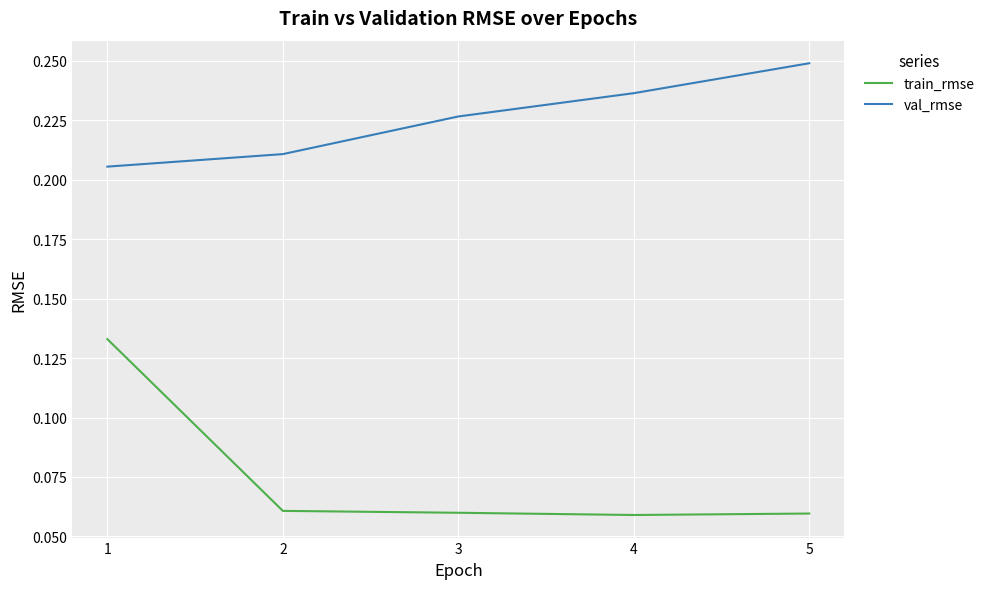

At 2, list the series in order from largest to smallest.

val_rmse, train_rmse